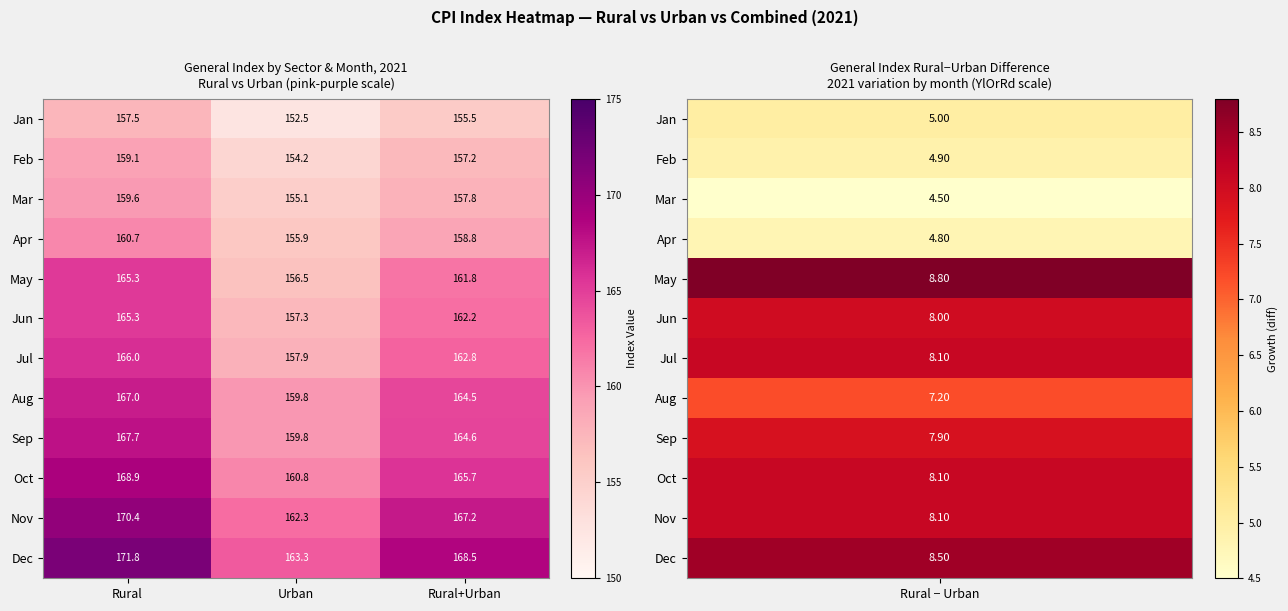

What is the smallest value displayed?

152.5